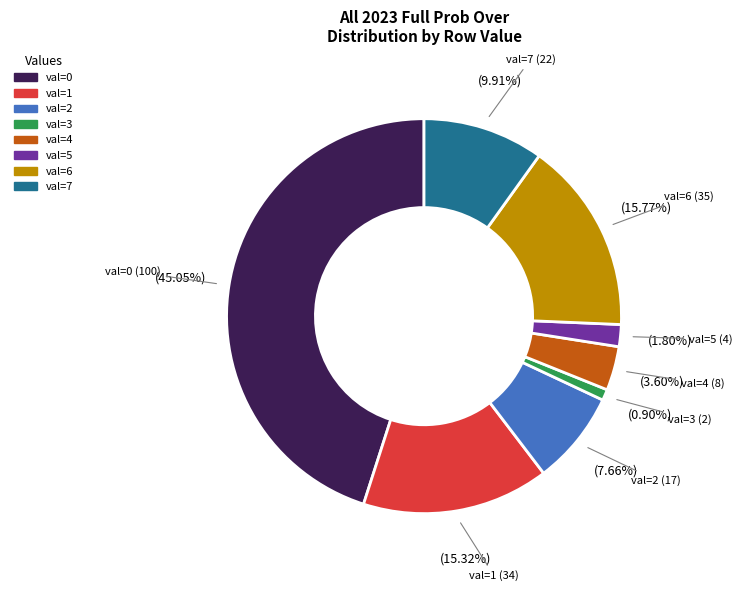

Does any single category account for the majority?

No